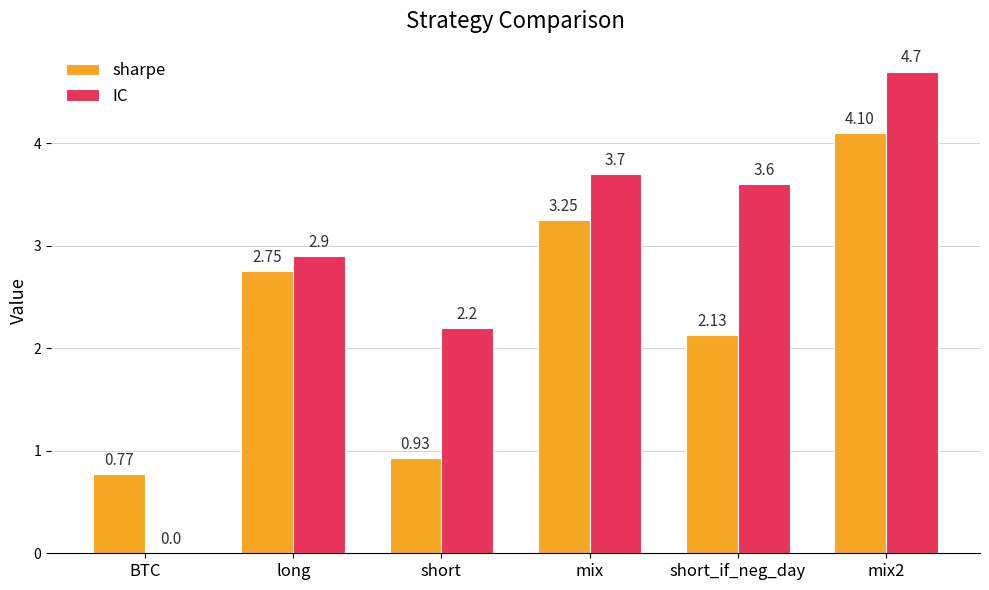

Which series has the largest total across all categories?

IC